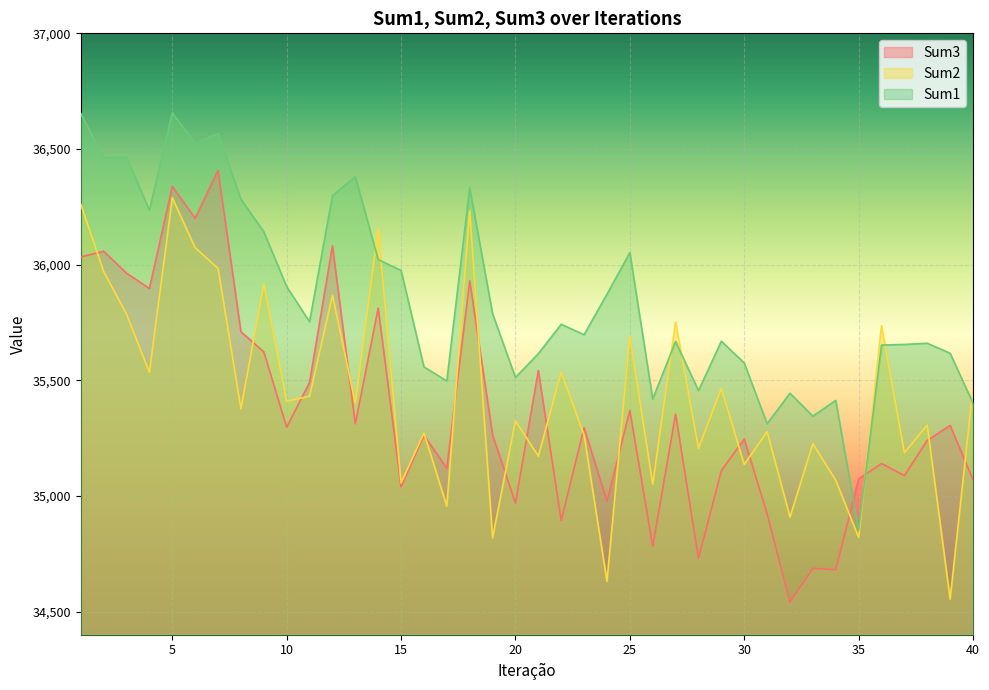

What is the total value across all series at 21?

106329